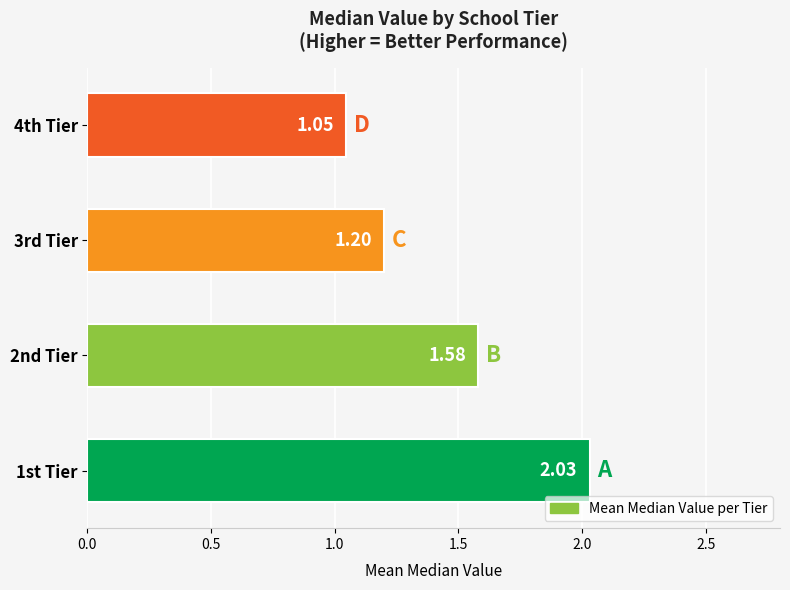

What is the average value?

1.5